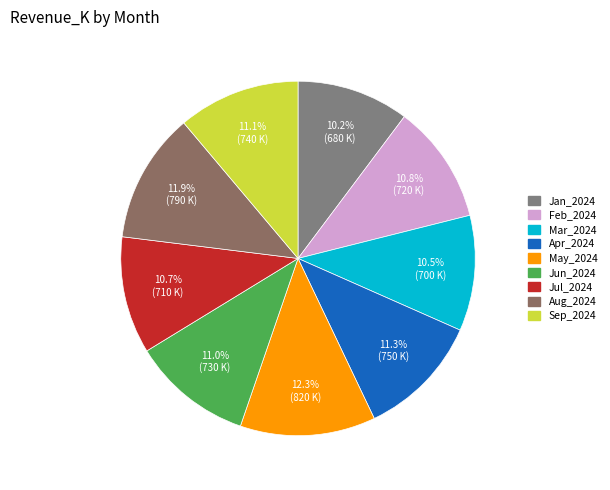

How many slices are in this pie chart?

9